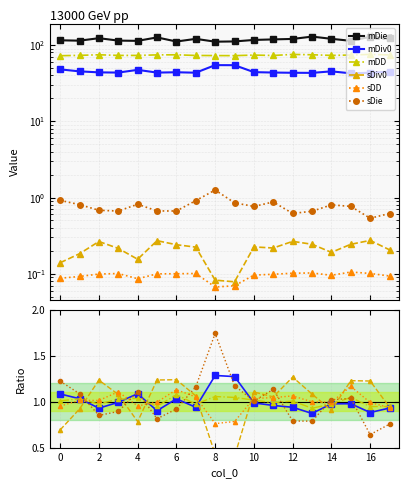

What is the sum of the mDie values at 16 and 10?

223.0